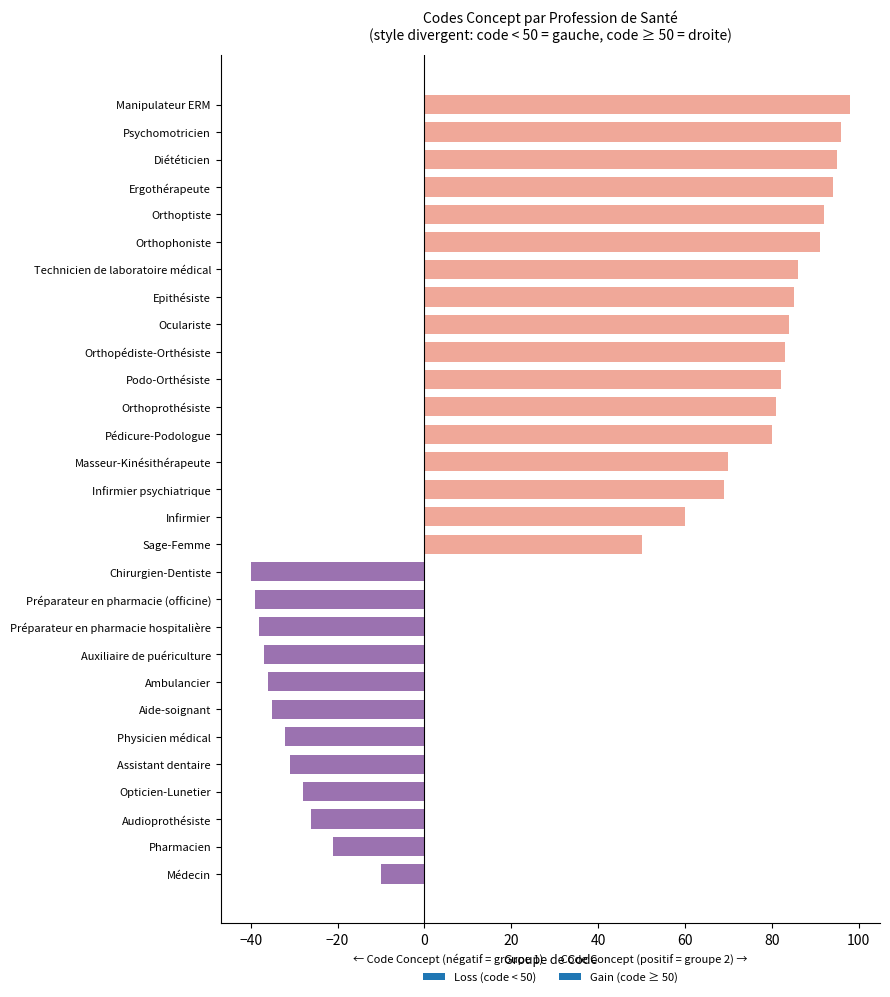

Reading top to bottom, list all the values displayed in this chart.

98	96	95	94	92	91	86	85	84	83	82	81	80	70	69	60	50	-40	-39	-38	-37	-36	-35	-32	-31	-28	-26	-21	-10